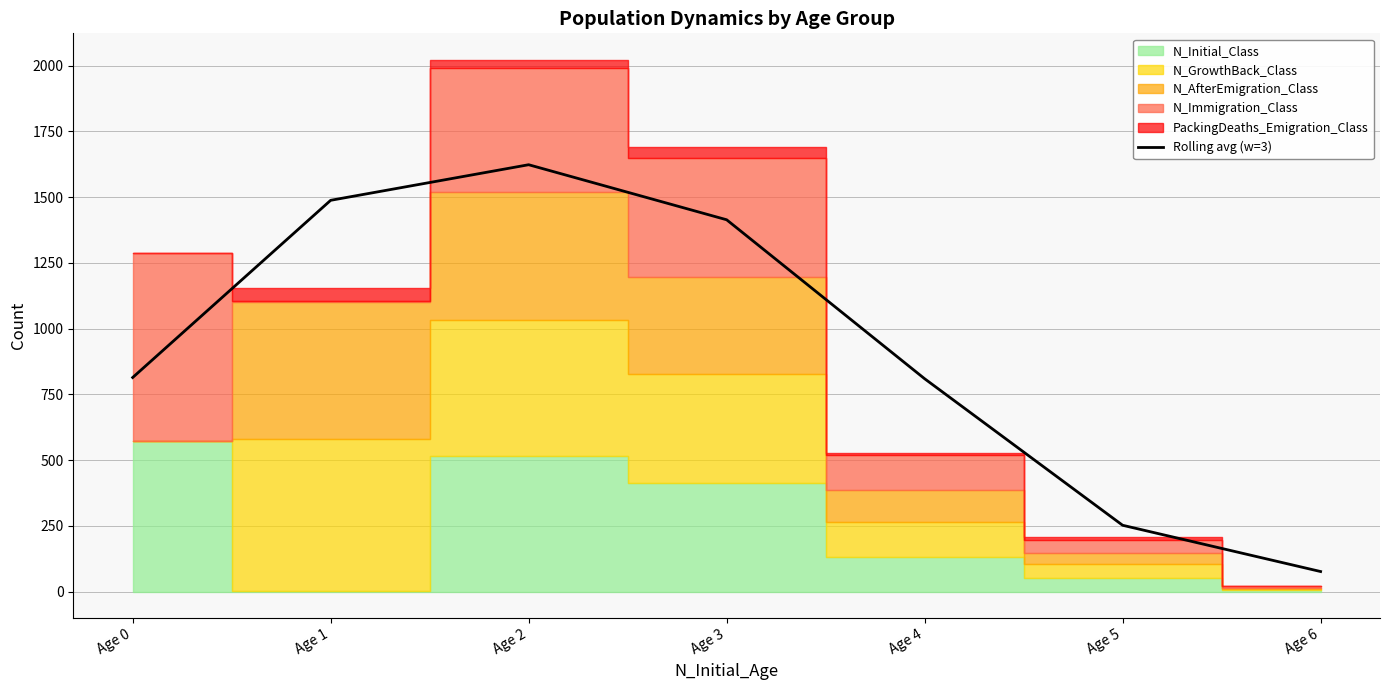

How many data points does each series have?

7